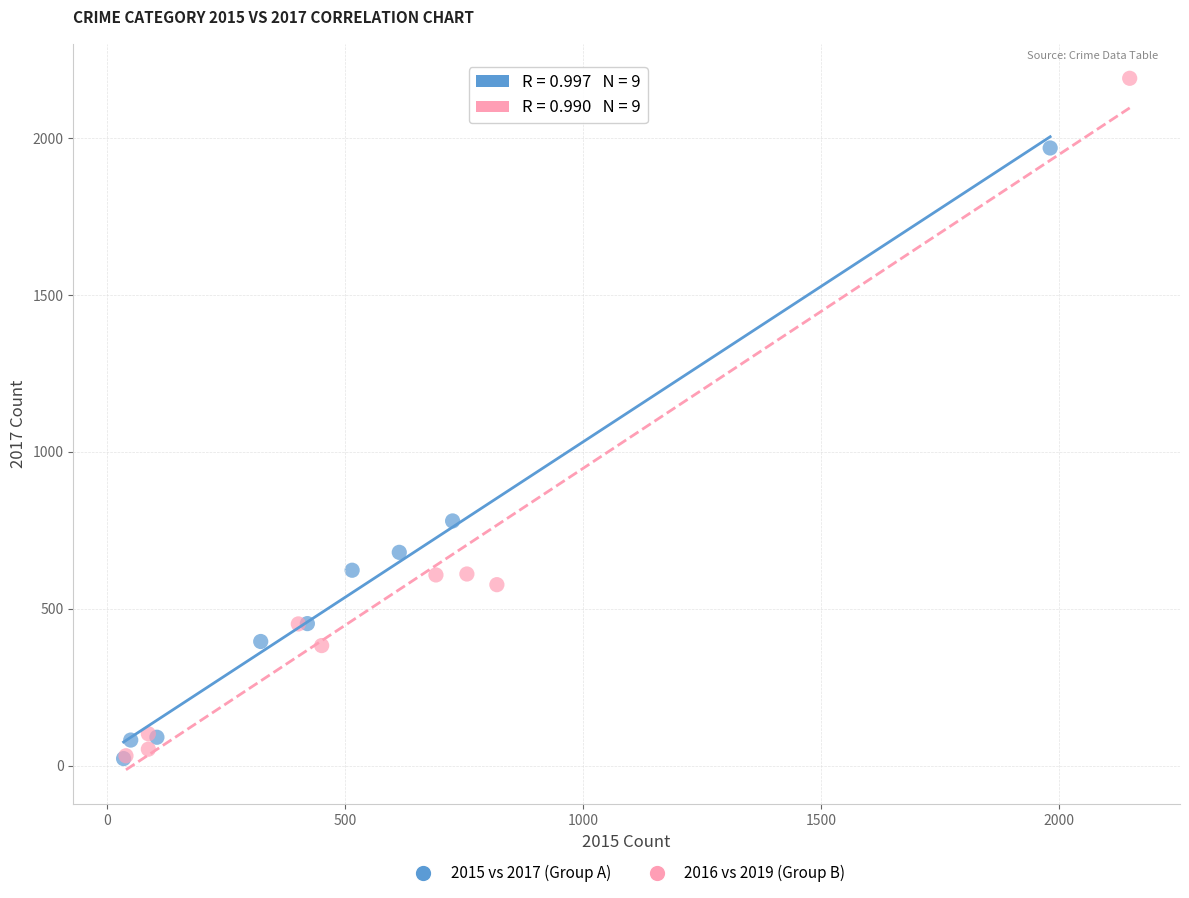

Which series has the widest spread of Y values?

2016 vs 2019 (Group B)